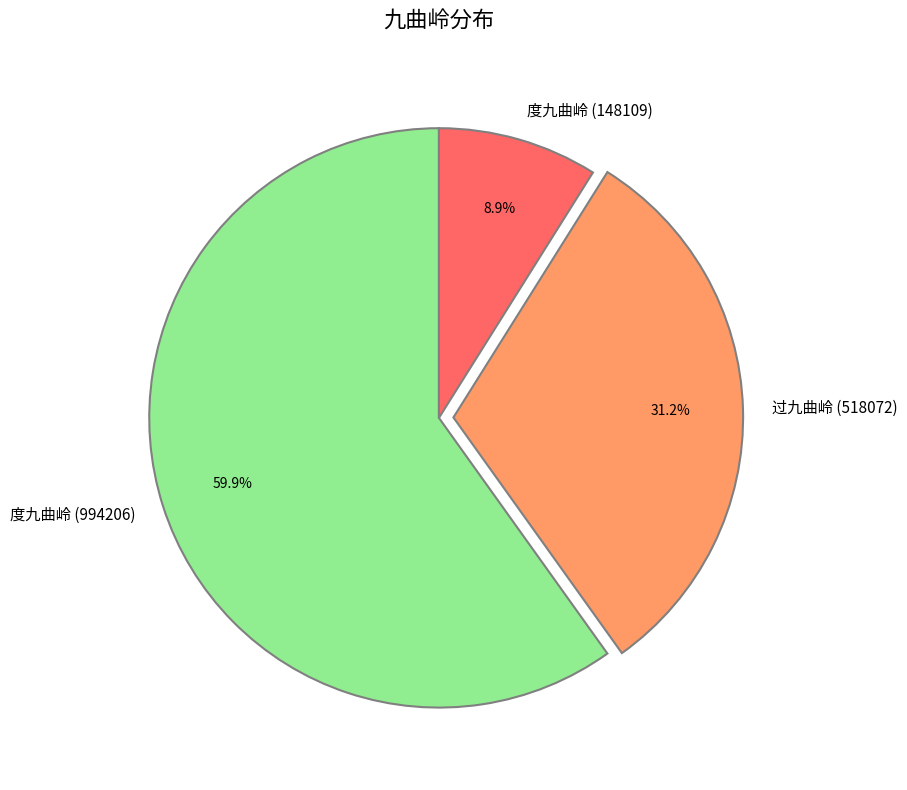

The 度九曲岭 (994206) slice represents 60% of the pie. True or false?

True